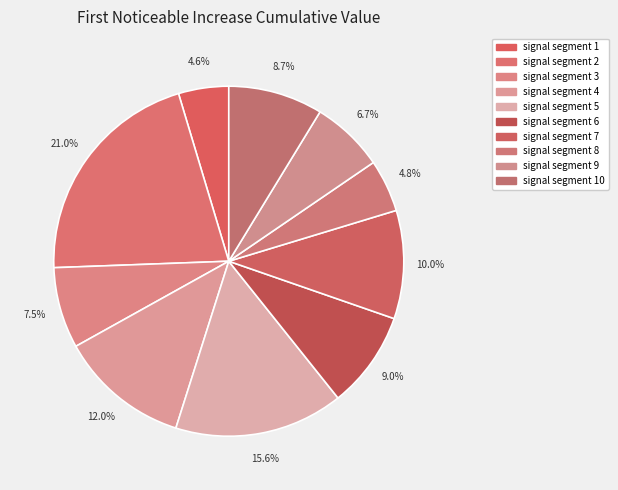

How many segments does this pie chart have?

10